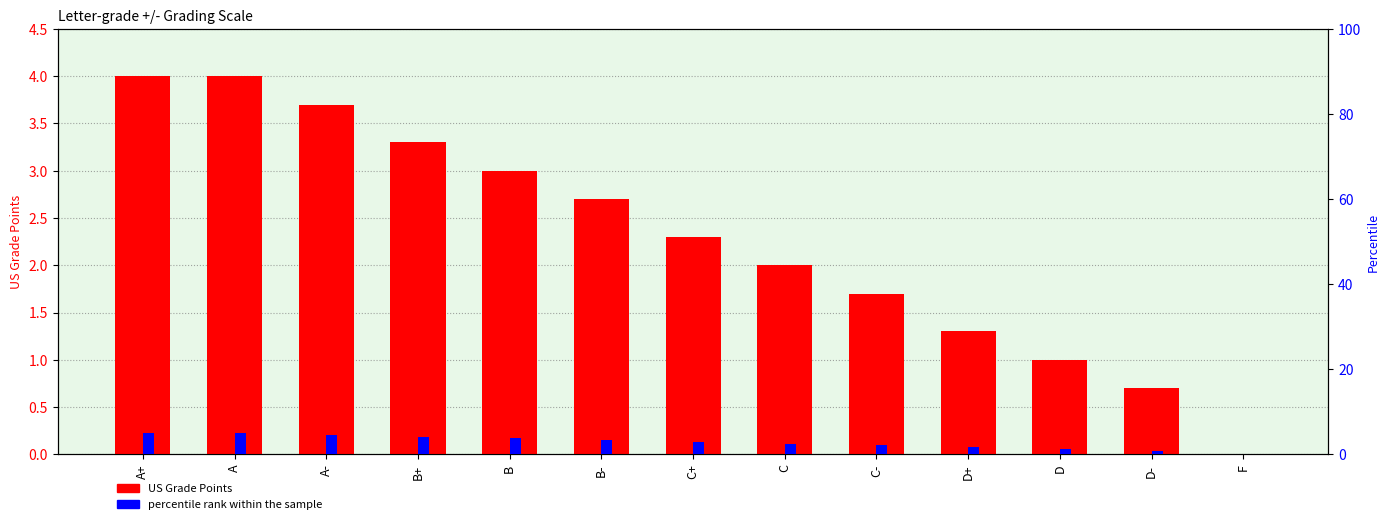

What is the difference between the second highest and second lowest values in the US Grade Points series?

3.3